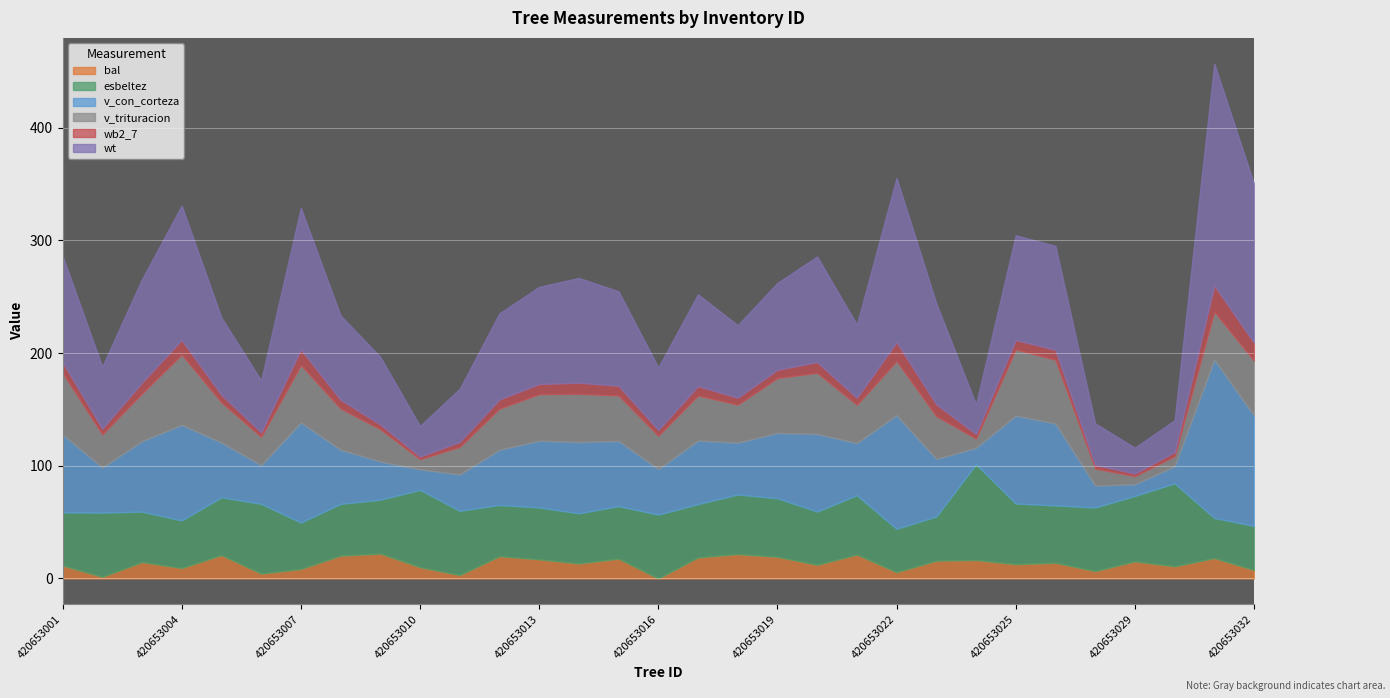

What is the total value across all series at 420653023?

244.0